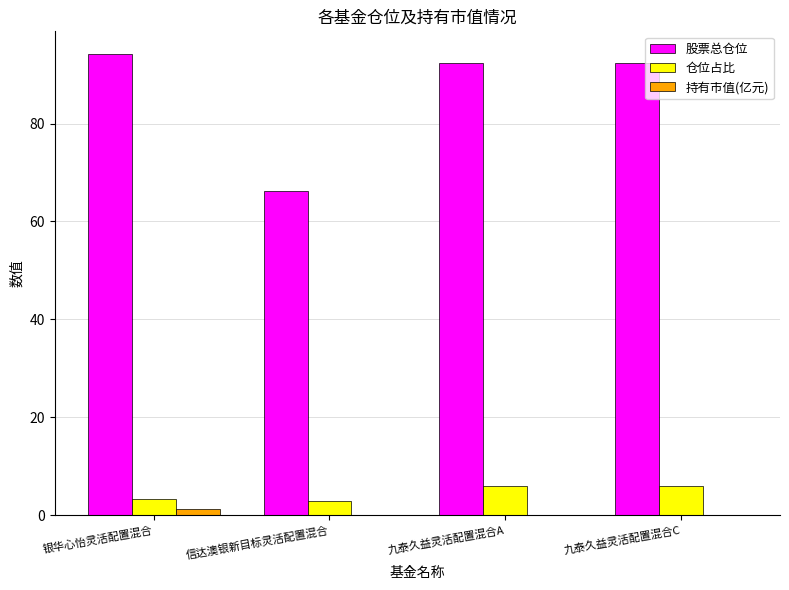

Where does the 仓位占比 series first go above 5?

九泰久益灵活配置混合A